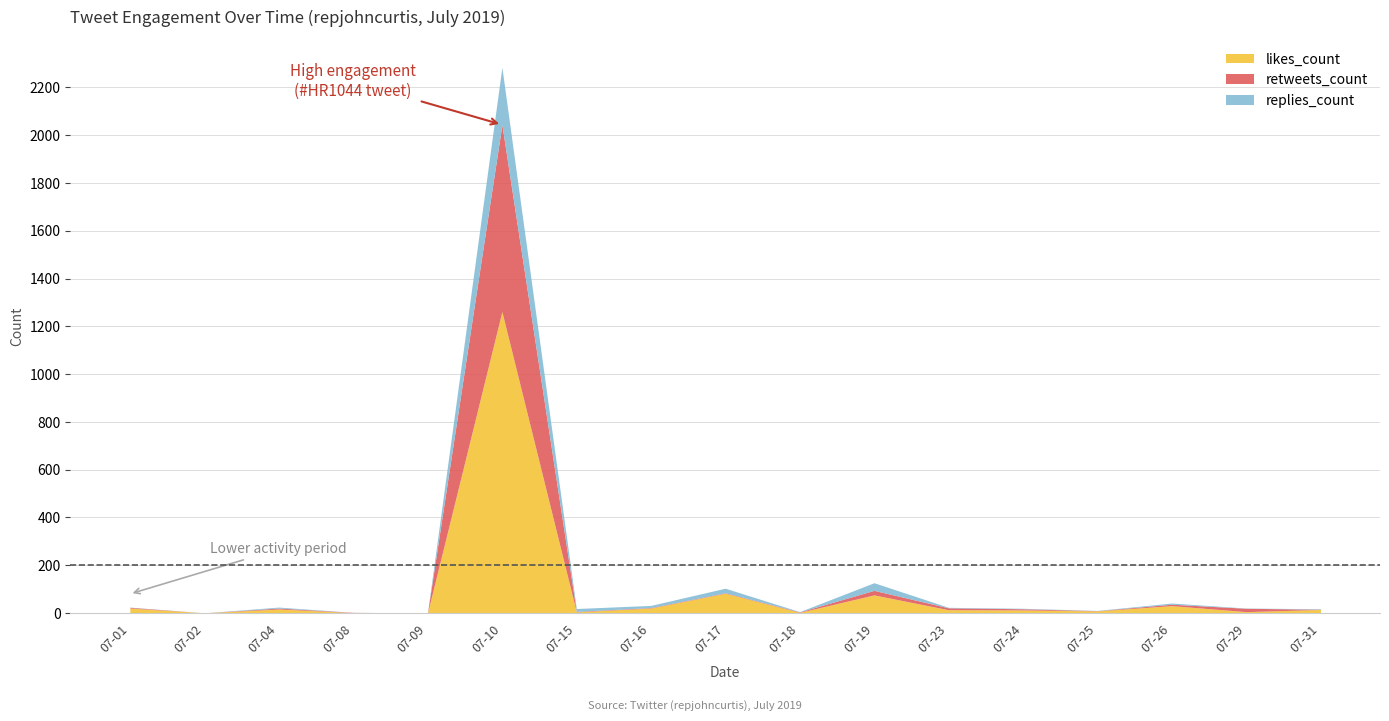

At which category does retweets_count reach its first local valley?

2019-07-02